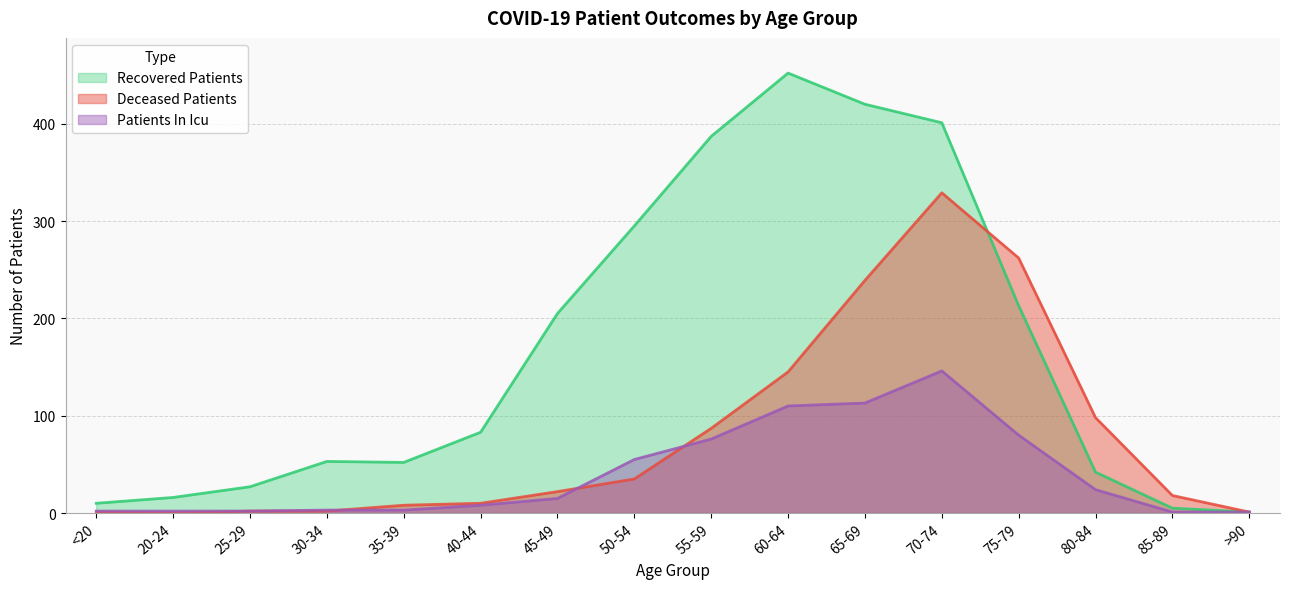

Is the value of patients_in_icu at 55-59 greater than the value of deceased_patients at 35-39?

Yes